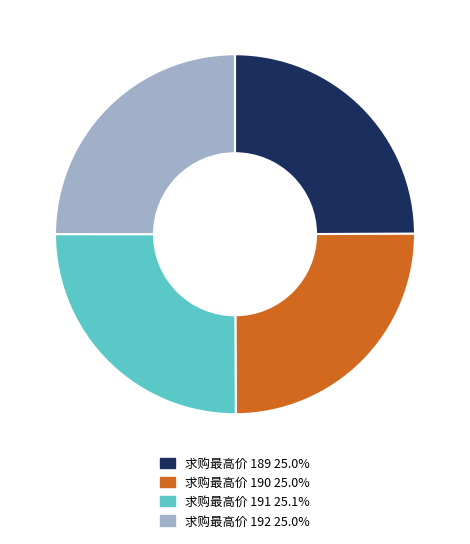

Approximately how many times larger is the value at 求购最高价 190 25.0% compared to 求购最高价 192 25.0%?

1.0